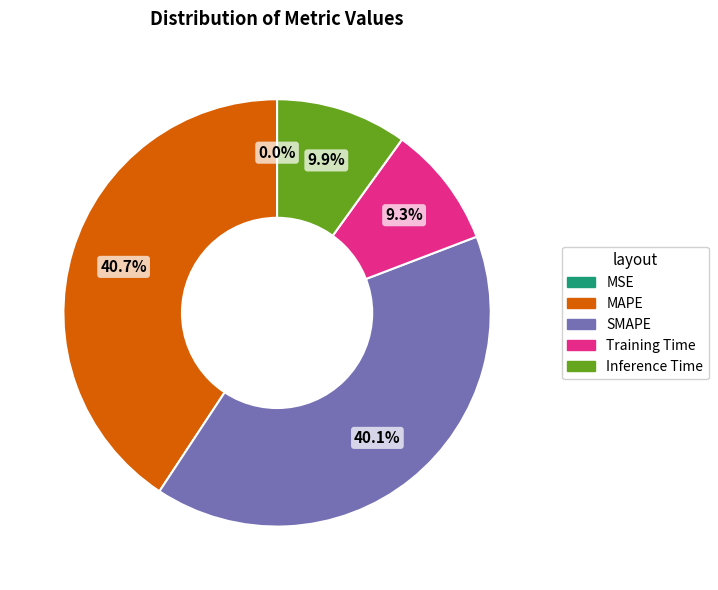

Do MAPE and SMAPE together represent more than half of the pie?

Yes